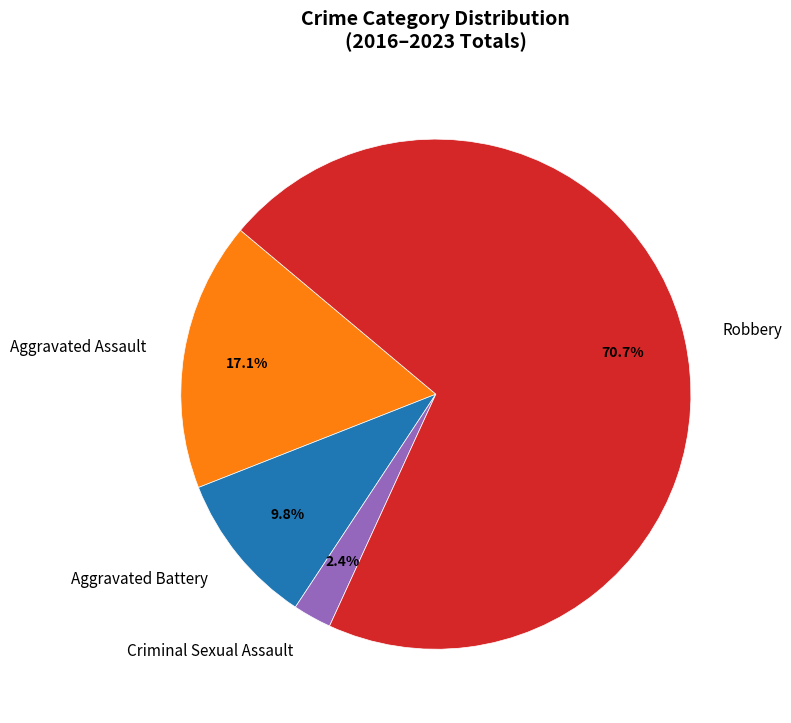

To the nearest percent, what is the difference between the largest and smallest slice percentages?

68%